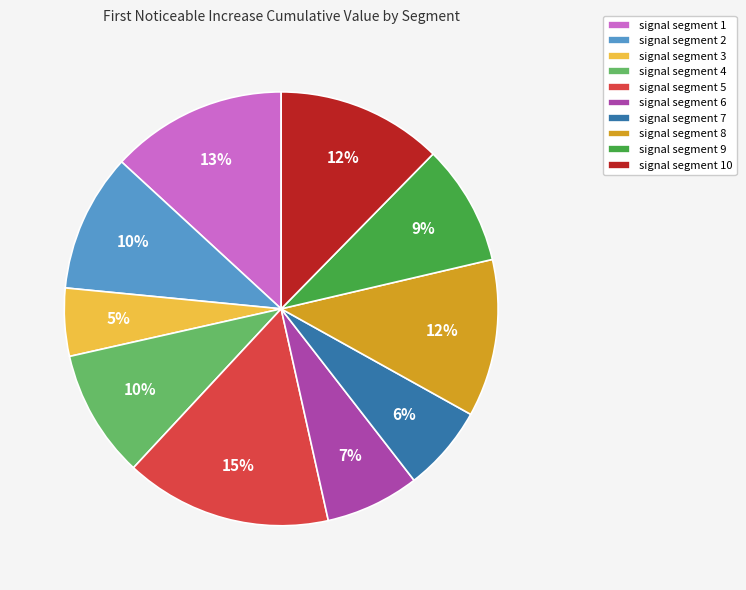

To the nearest percent, what percentage of the pie is signal segment 6?

7%